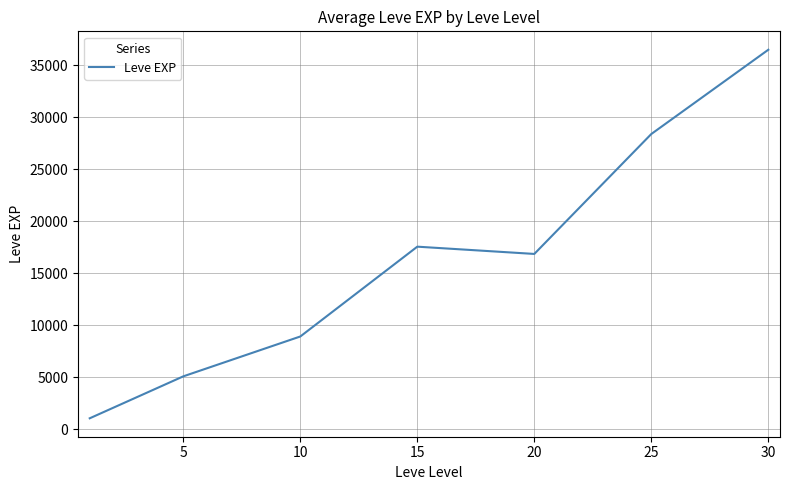

How many series are shown in this chart?

1